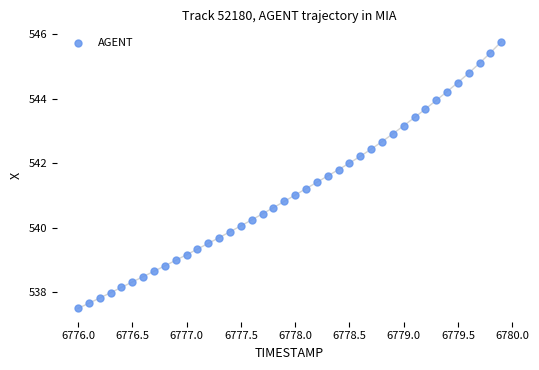

What is the range of X values (max minus min)?

3.9